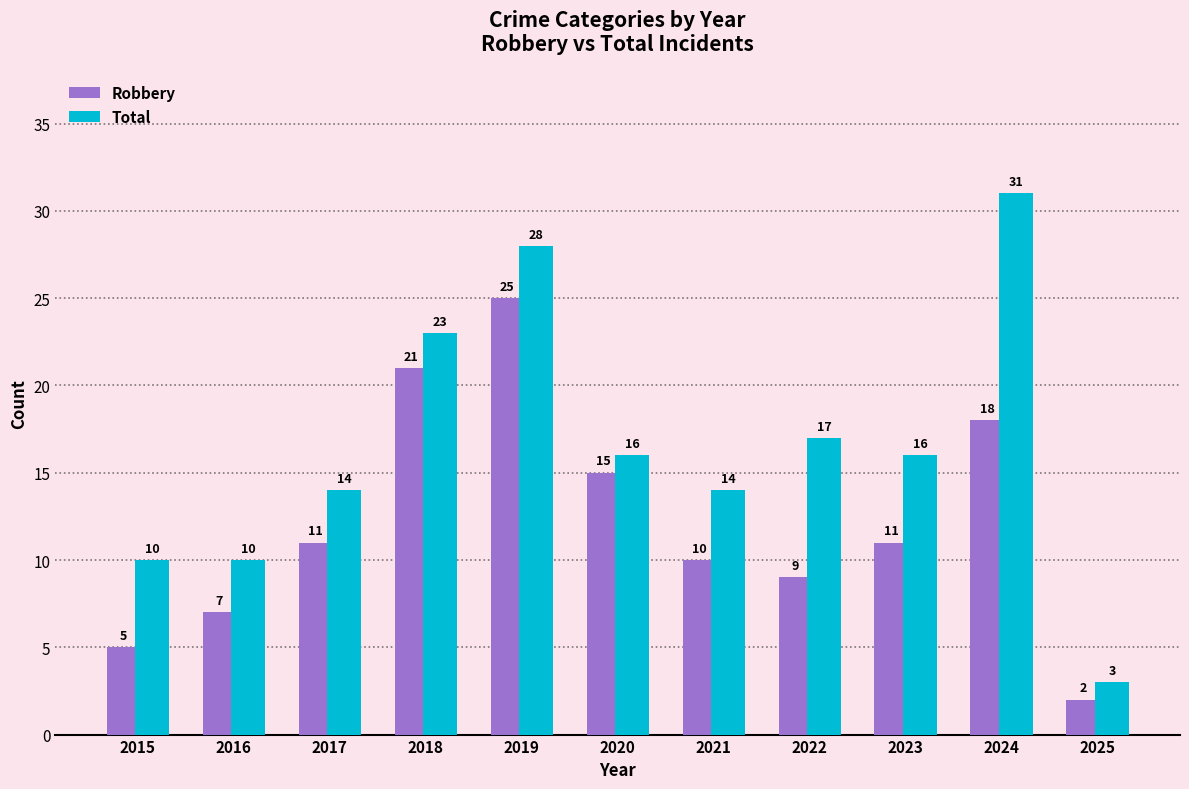

Rank the series at 2024 from lowest to highest value.

Robbery, Total